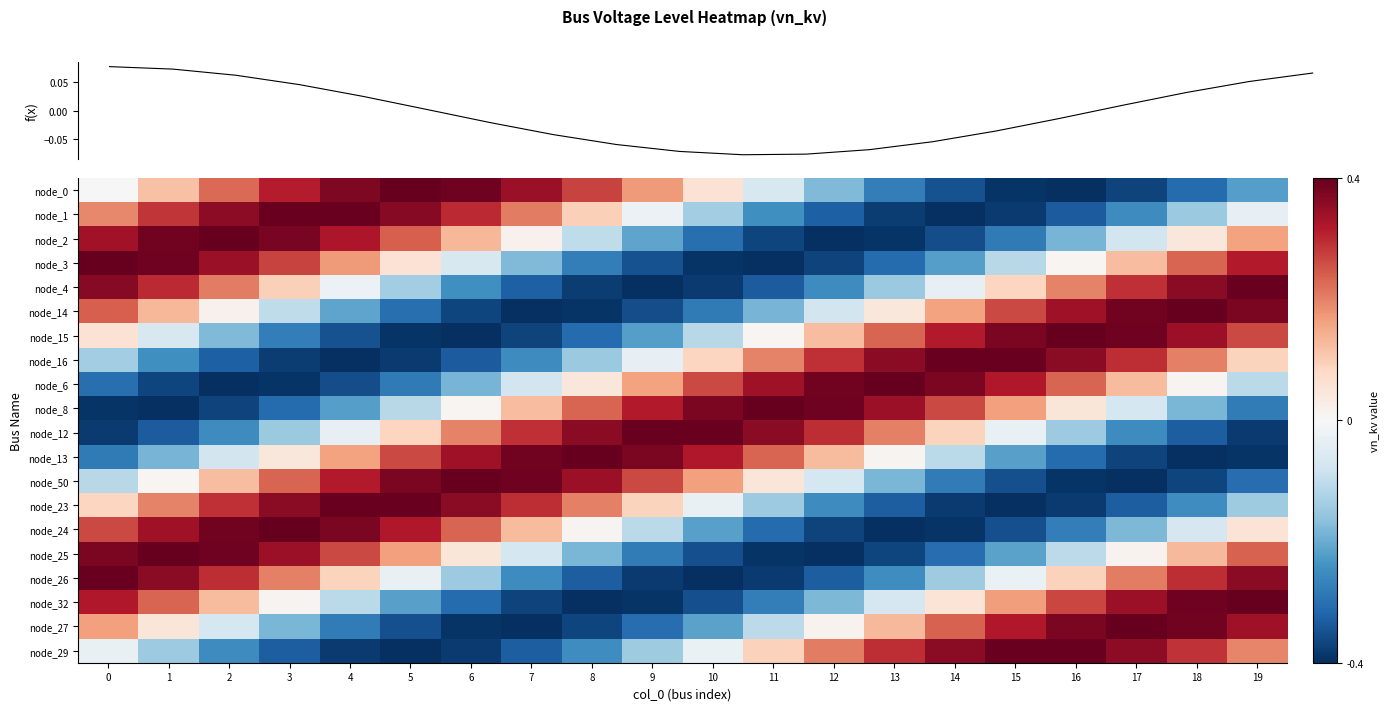

How many values in the node_13 series exceed 0?

11